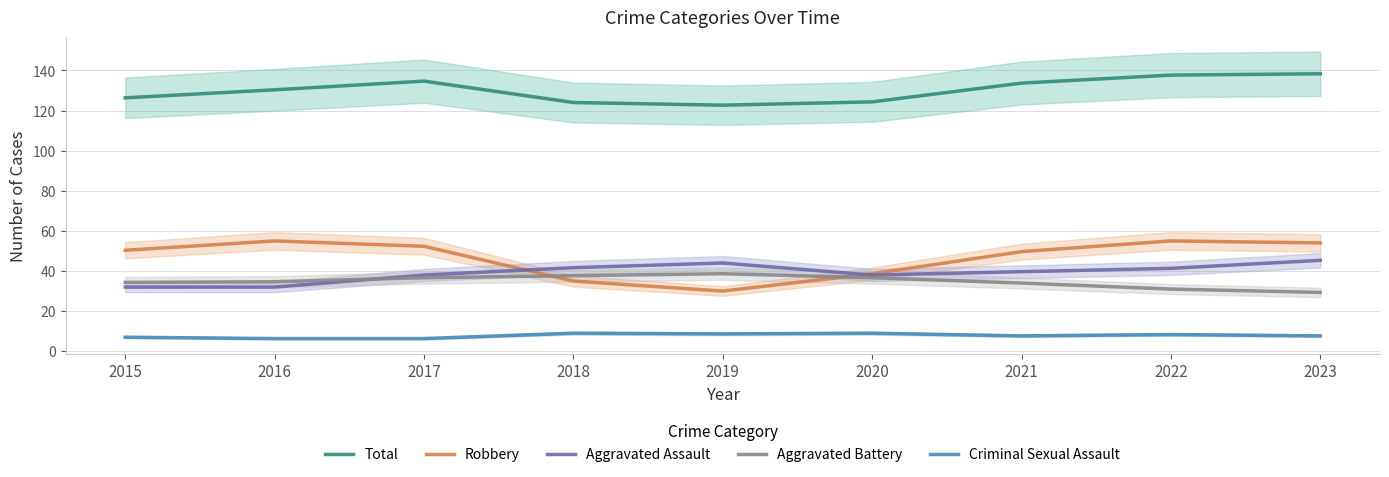

Is it true that Aggravated Assault equals 39.7 at 2021?

True